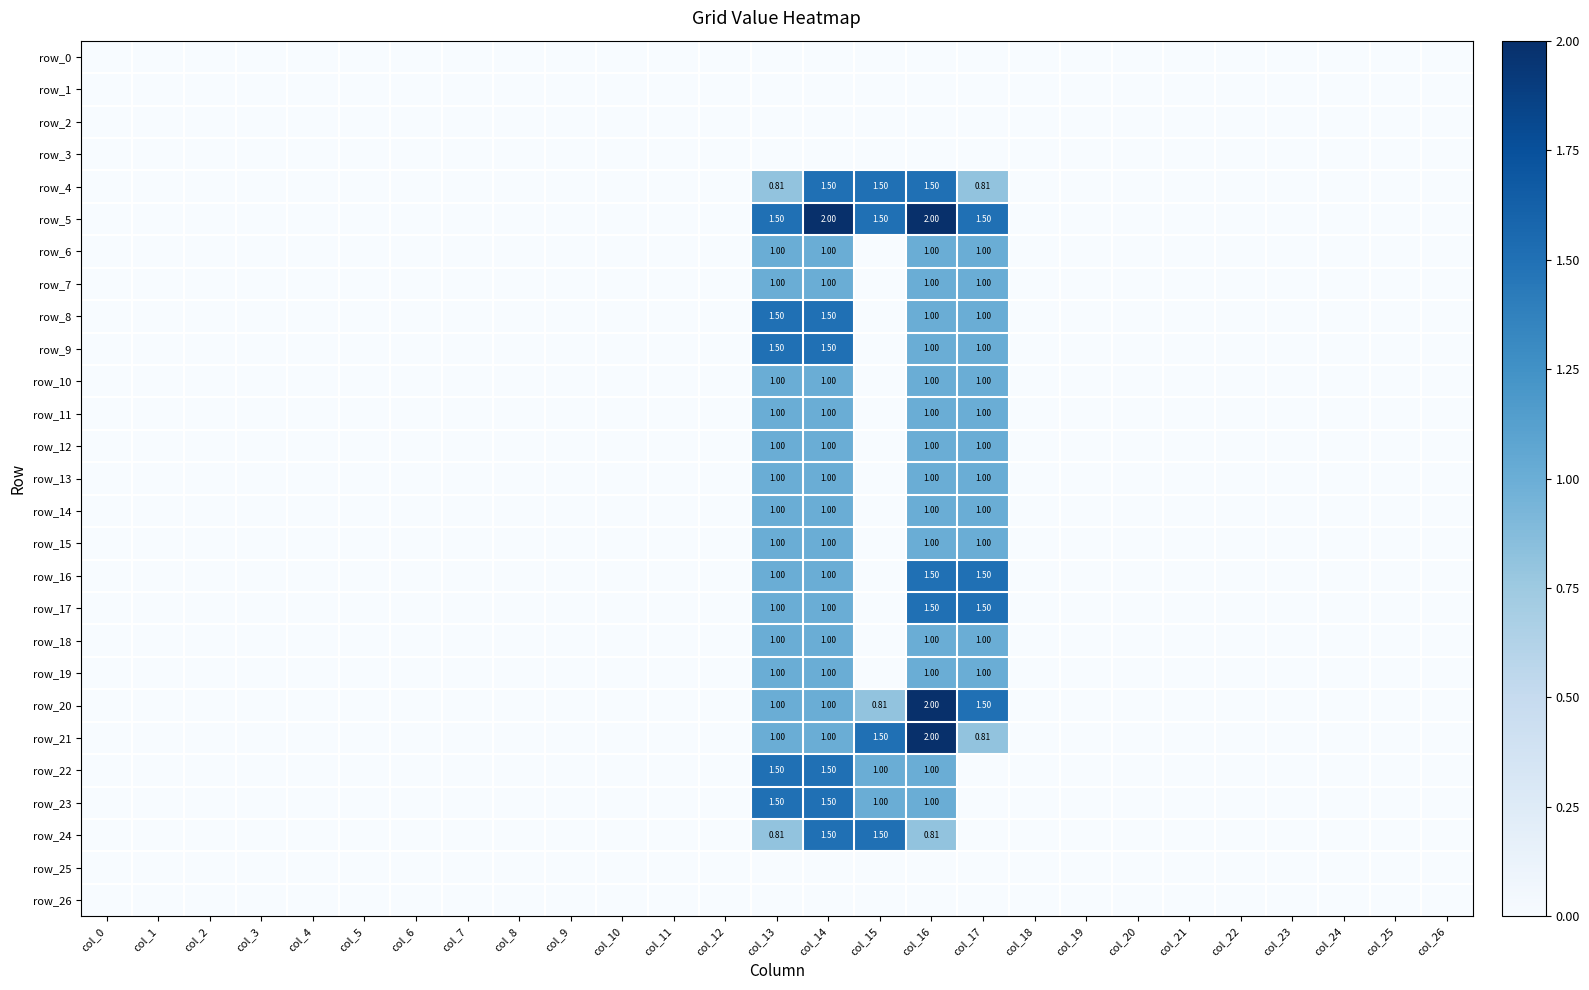

Where is row_17 nearest to the value 0?

col_0